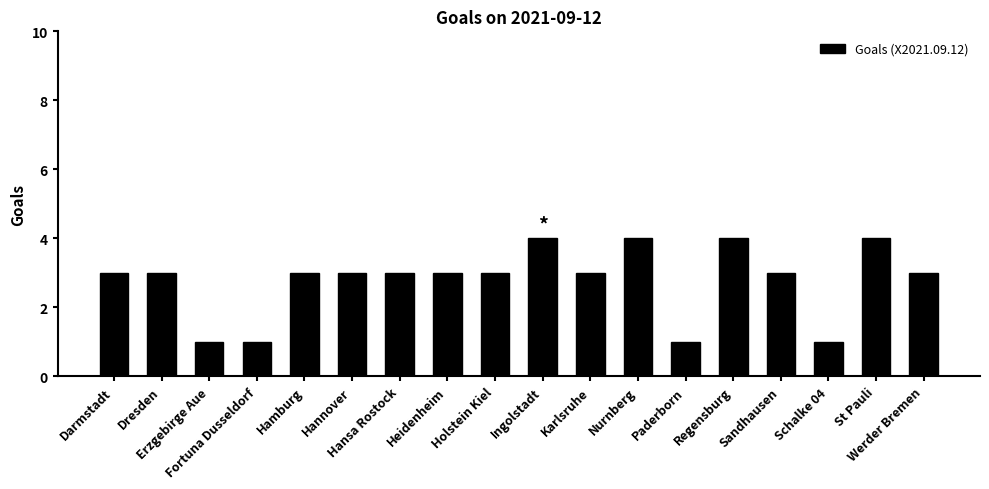

Reading left to right, list all the values displayed in this chart.

Darmstadt=3	Dresden=3	Erzgebirge Aue=1	Fortuna Dusseldorf=1	Hamburg=3	Hannover=3	Hansa Rostock=3	Heidenheim=3	Holstein Kiel=3	Ingolstadt=4	Karlsruhe=3	Nurnberg=4	Paderborn=1	Regensburg=4	Sandhausen=3	Schalke 04=1	St Pauli=4	Werder Bremen=3